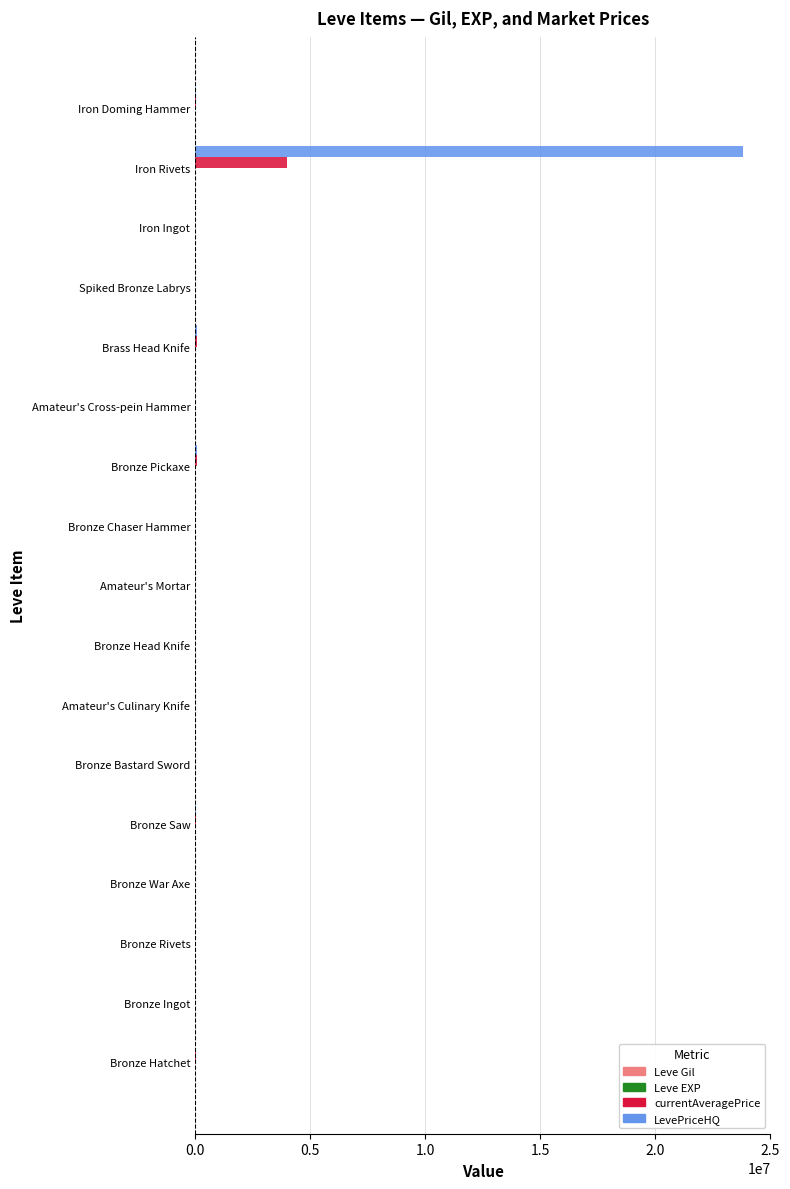

What is the sum of all LevePriceHQ values?

24077119